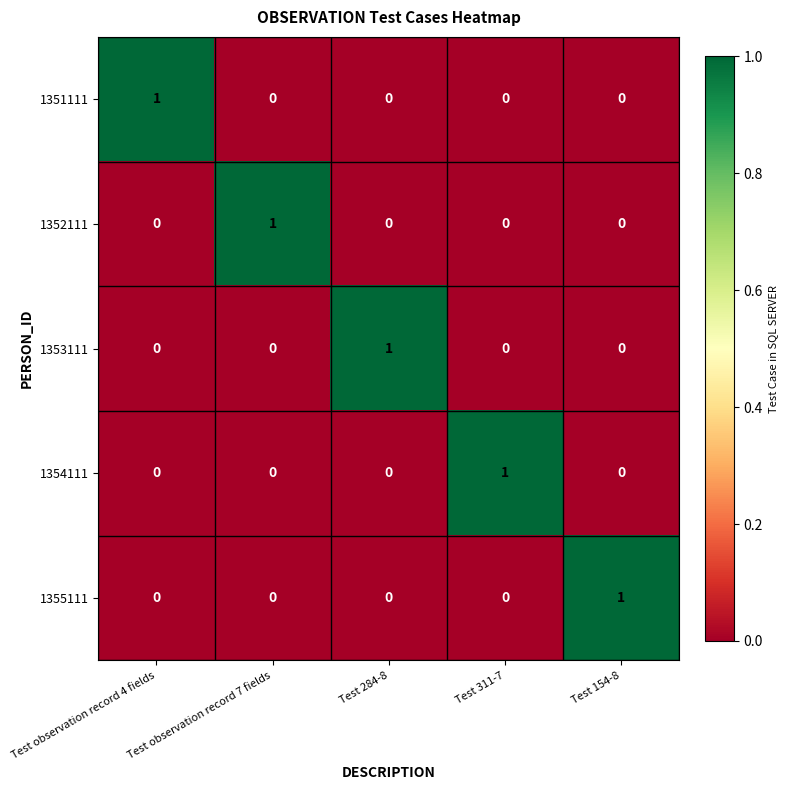

Is it true that 1355111 equals 0 at Test 284-8?

True